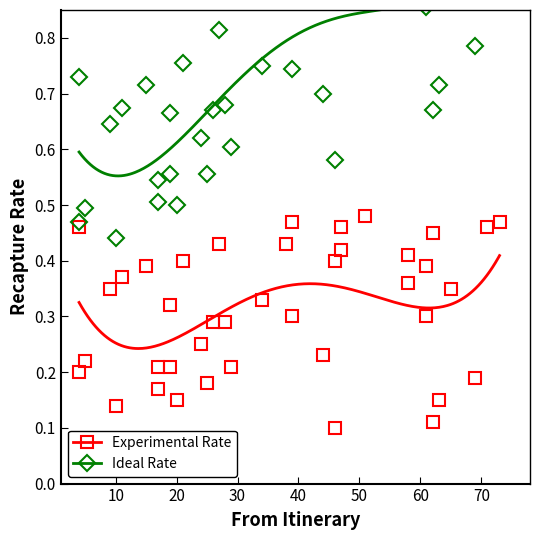

What is the sum of all Experimental Rate values?

12.5